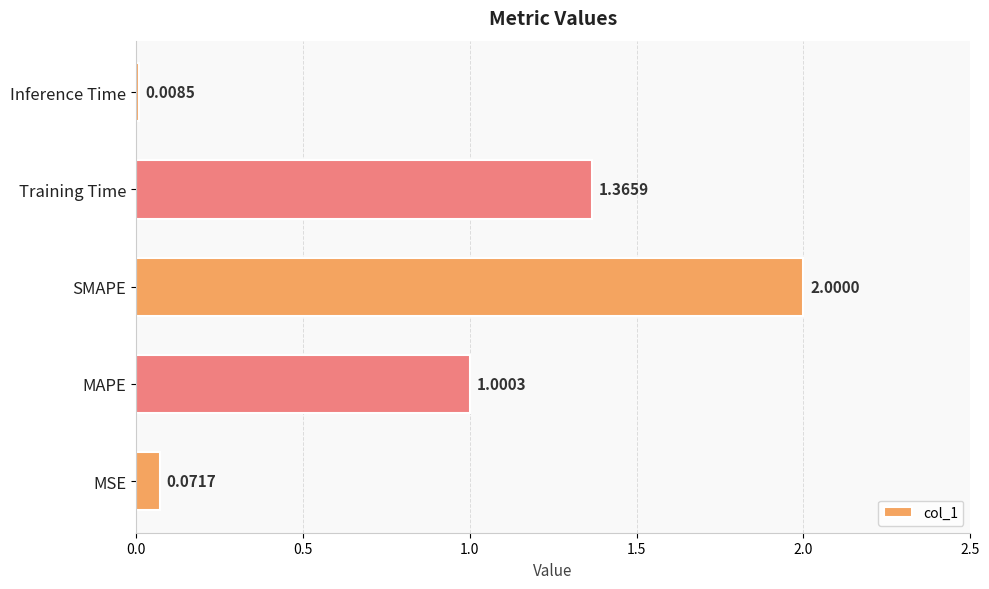

How many series are shown in this chart?

1